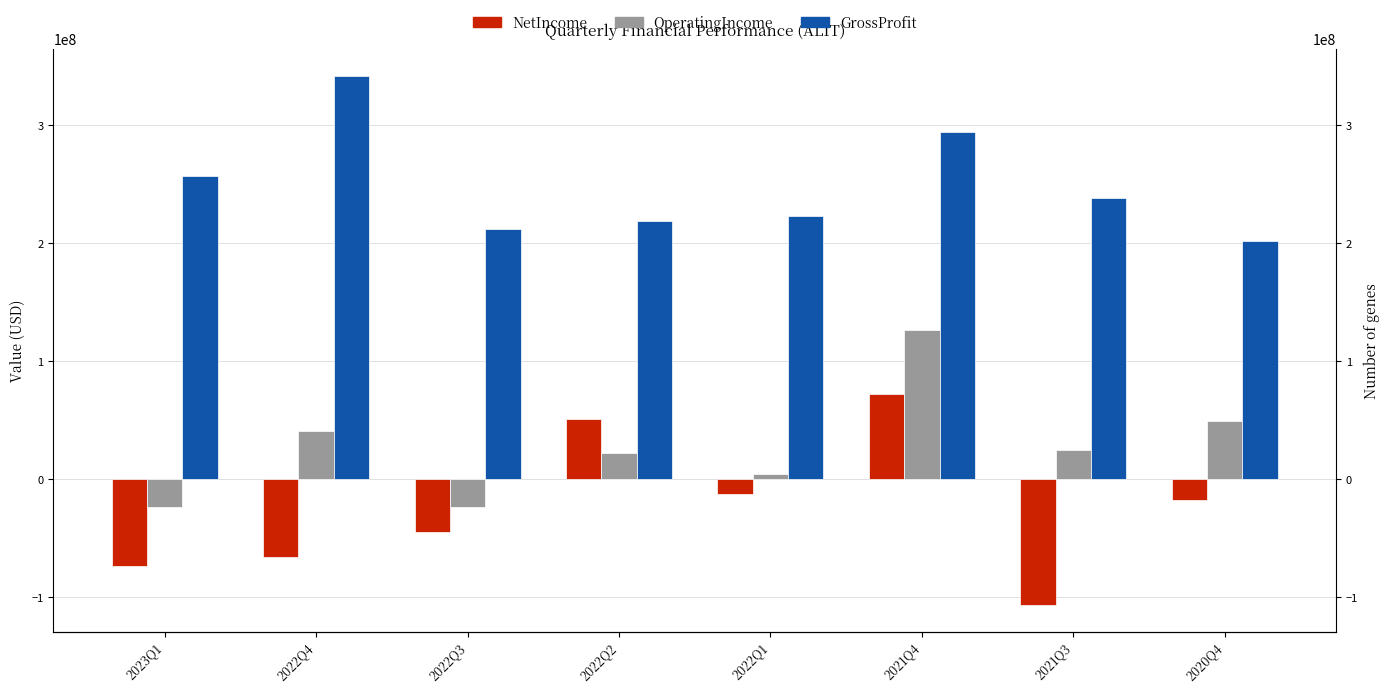

Between 2020Q4 and 2022Q2, which is larger?

2022Q2